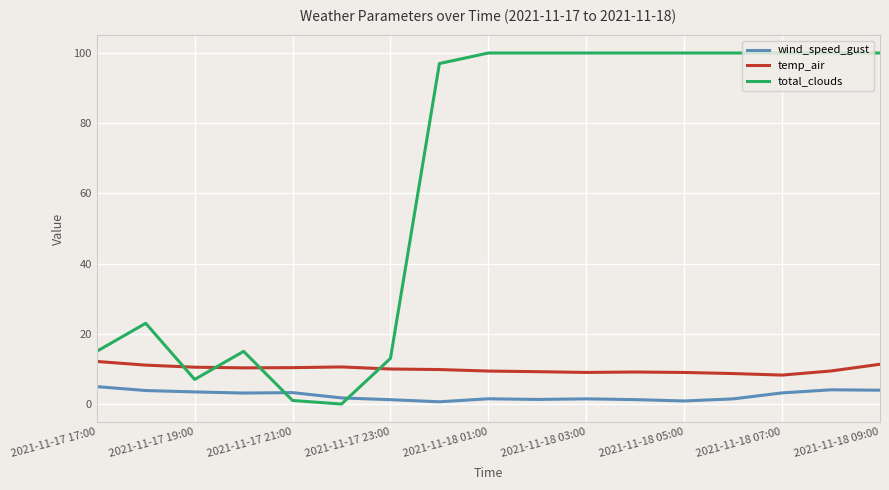

Which series has the largest range (max minus min)?

total_clouds